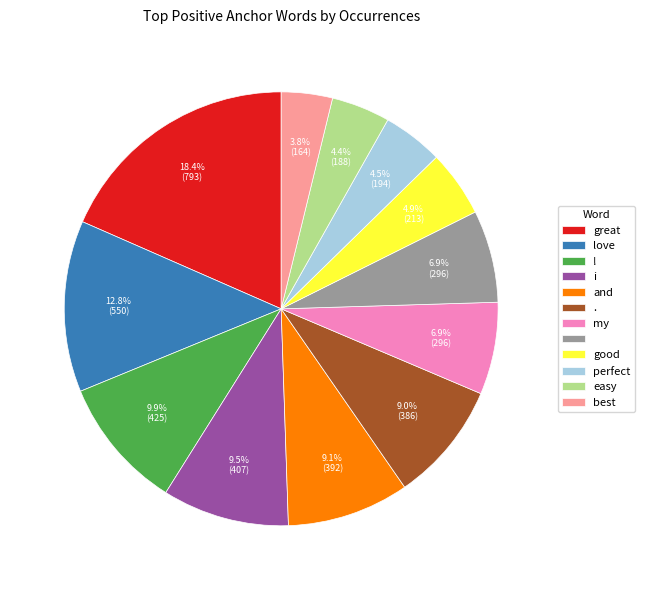

Count the number of slices in the pie.

12